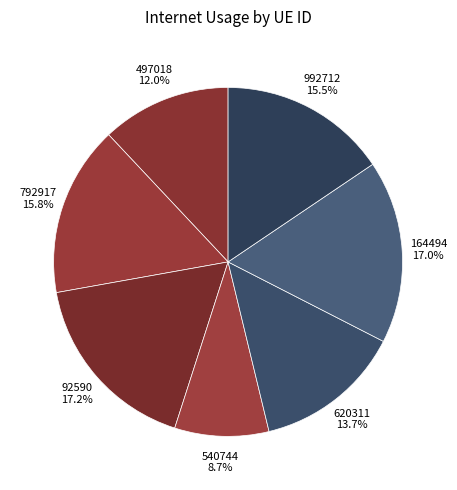

What portion of the pie excludes 497018?

88.0%